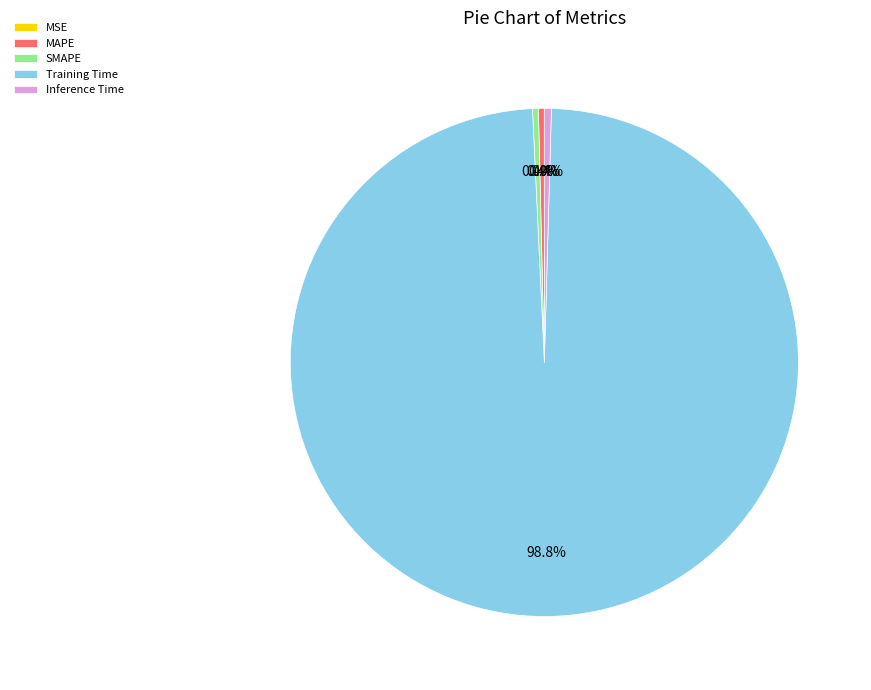

Which slice is the largest?

Training Time